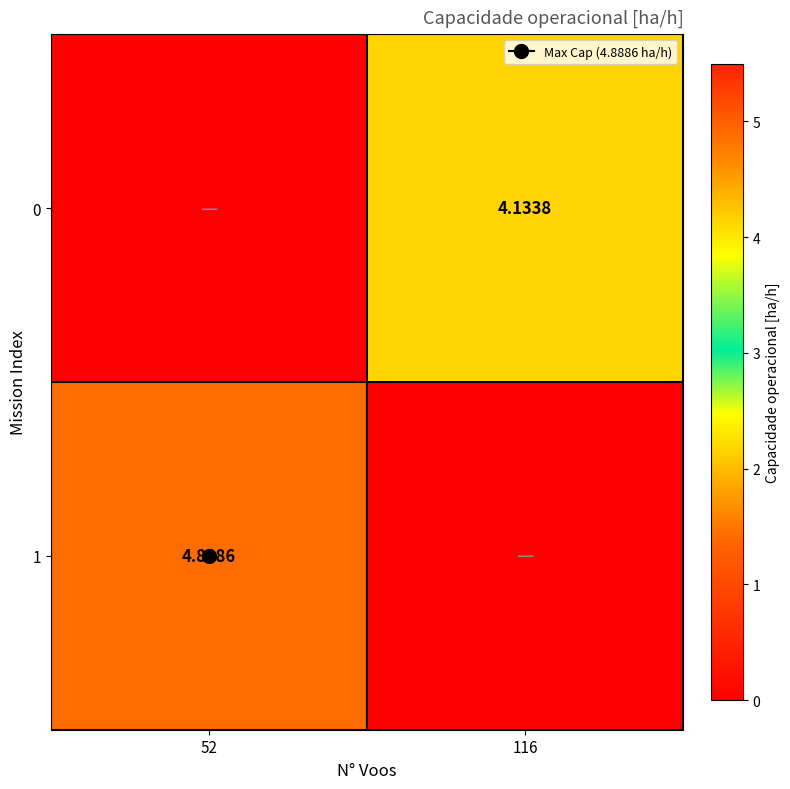

What is the sum of the 1 values at 52 and 116?

4.9